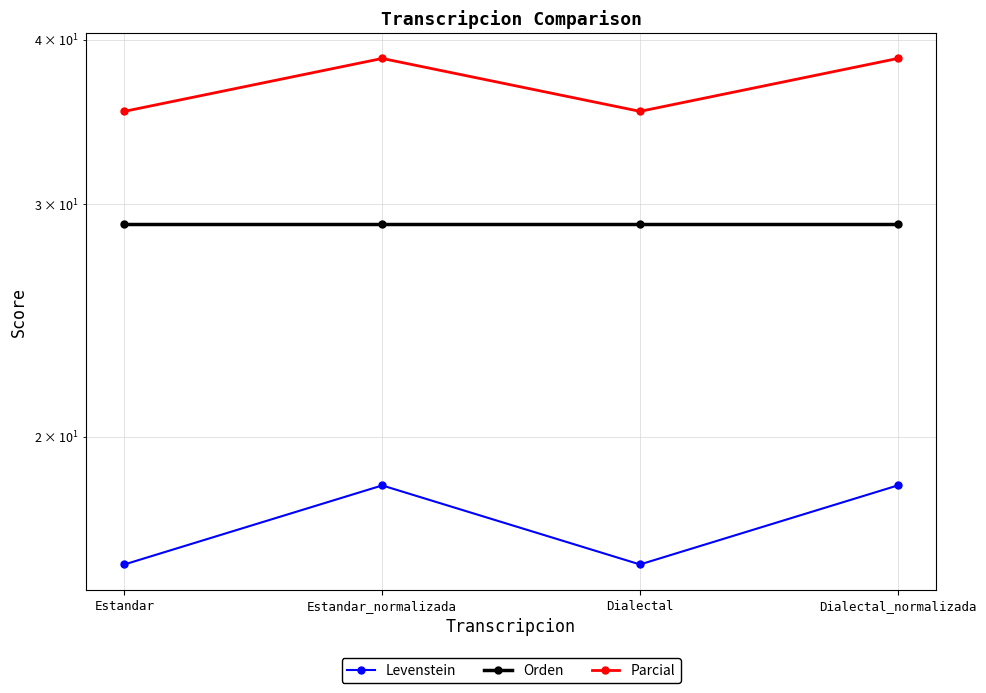

What is the total value across all series at Estandar?

80.3